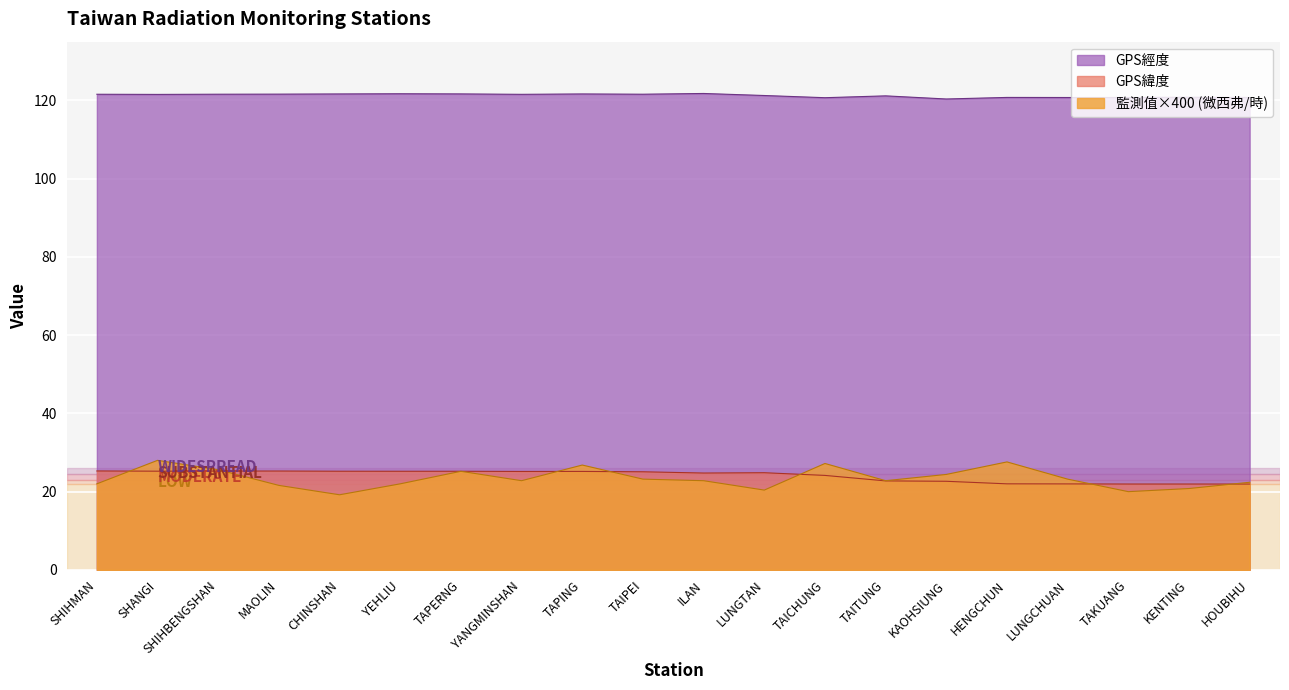

What is the average value of the GPS緯度 series?

24.1